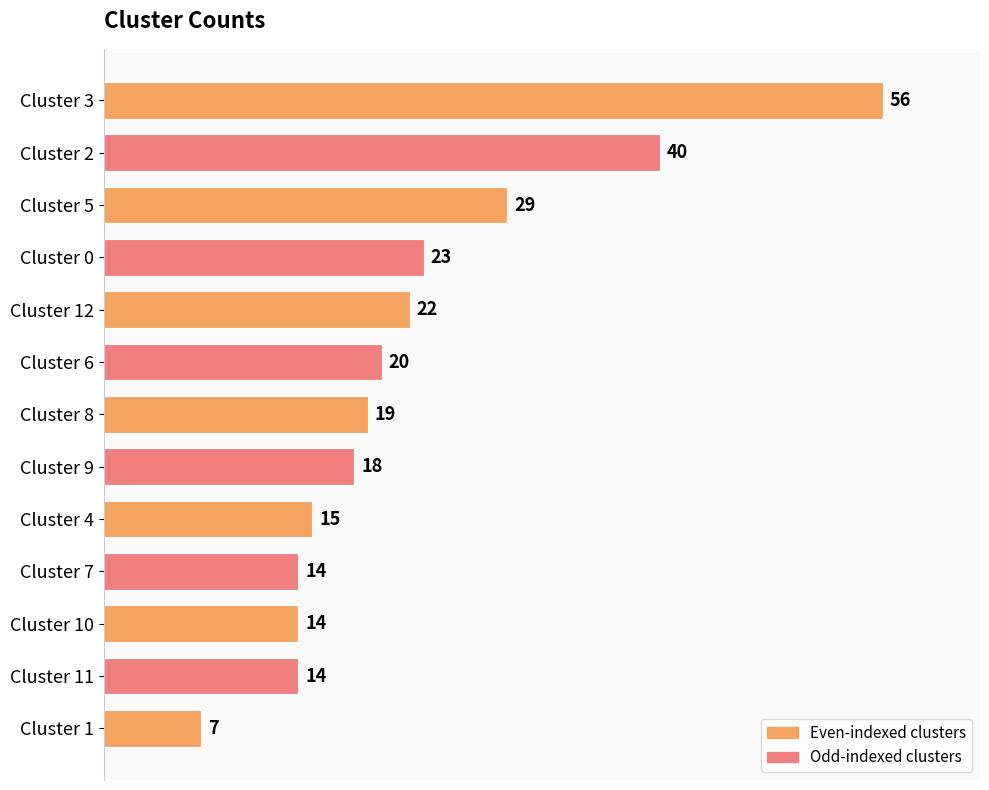

Where is the data nearest to the value 31?

Cluster 5